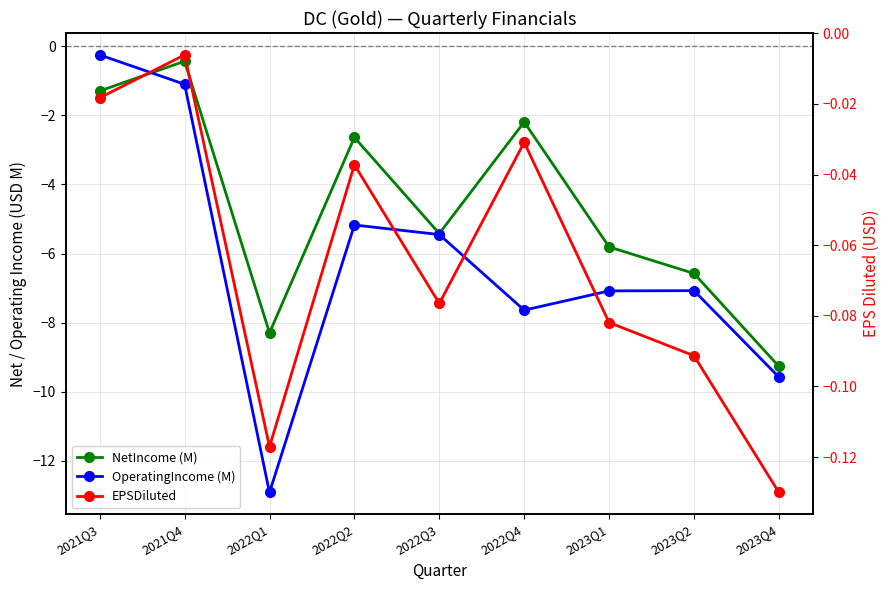

What is the smallest value displayed?

-12.9